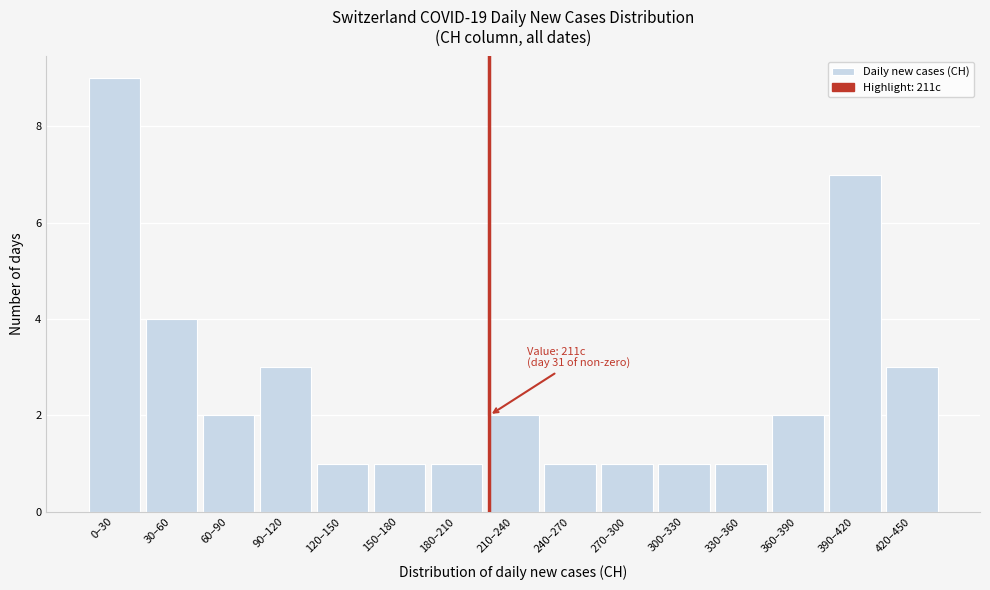

Reading left to right, transcribe all the data shown in this chart.

0–30=9	30–60=4	60–90=2	90–120=3	120–150=1	150–180=1	180–210=1	210–240=2	240–270=1	270–300=1	300–330=1	330–360=1	360–390=2	390–420=7	420–450=3